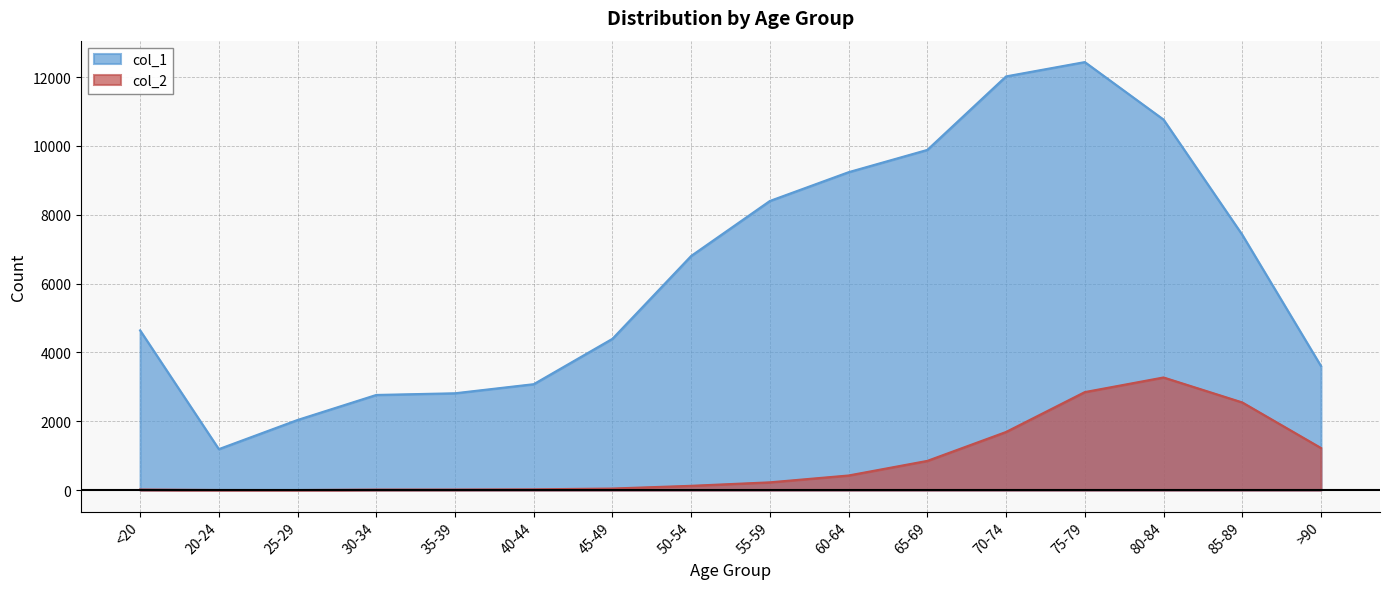

The col_2 series shows 508 at >90. True or false?

False